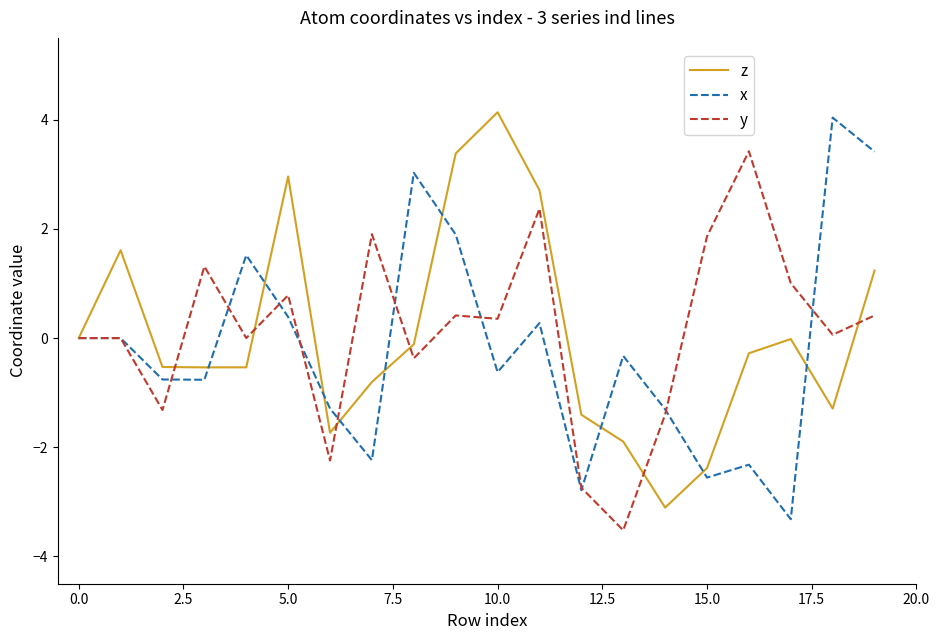

What is the maximum value for x?

4.0